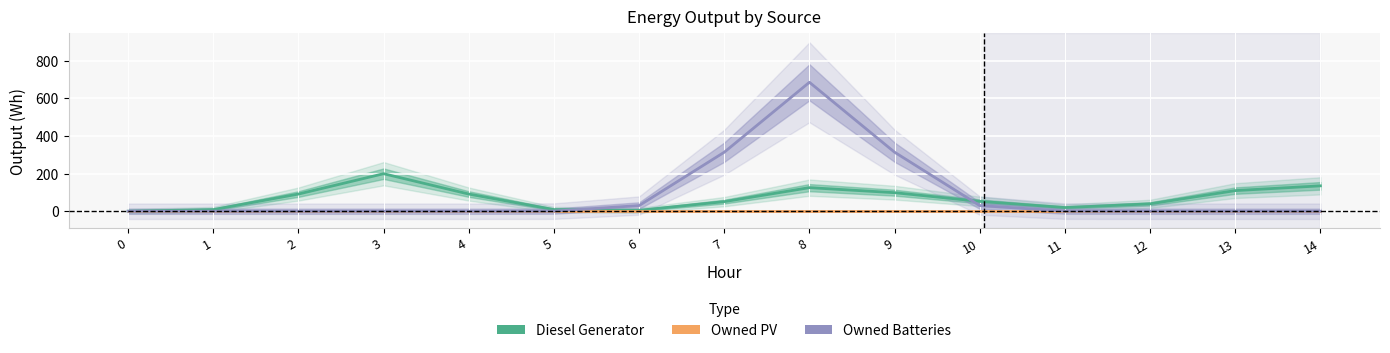

What is the value of the Diesel Generator point at the 2nd from the left?

8.8